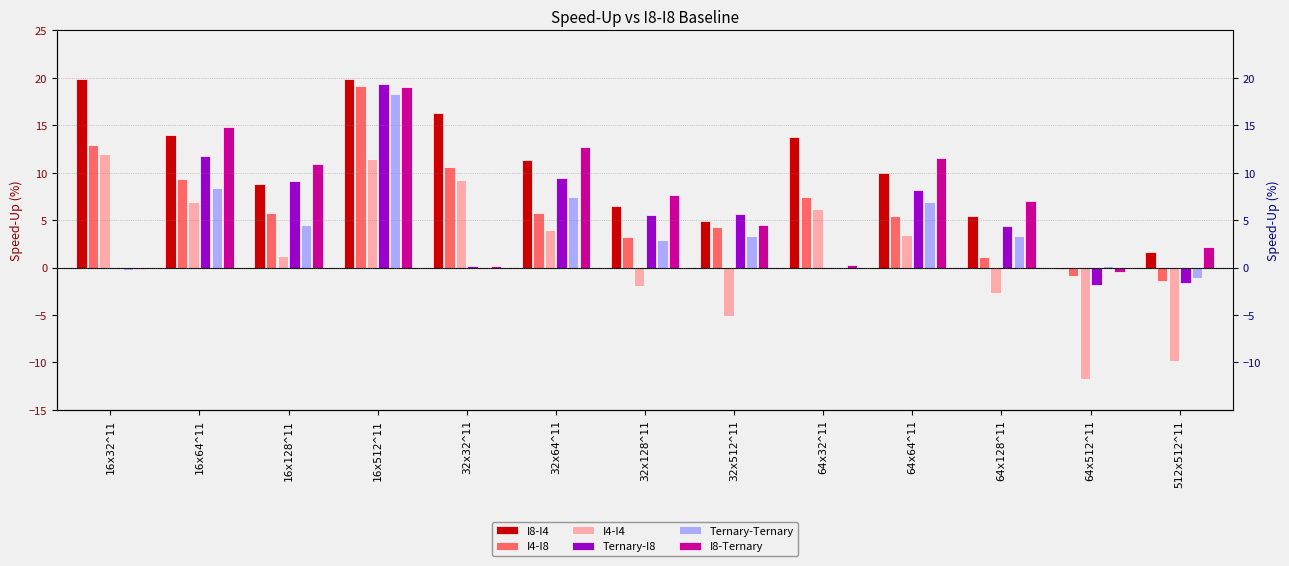

Rank the series at 512x512^11 from highest to lowest value.

I8-Ternary, I8-I4, Ternary-Ternary, I4-I8, Ternary-I8, I4-I4